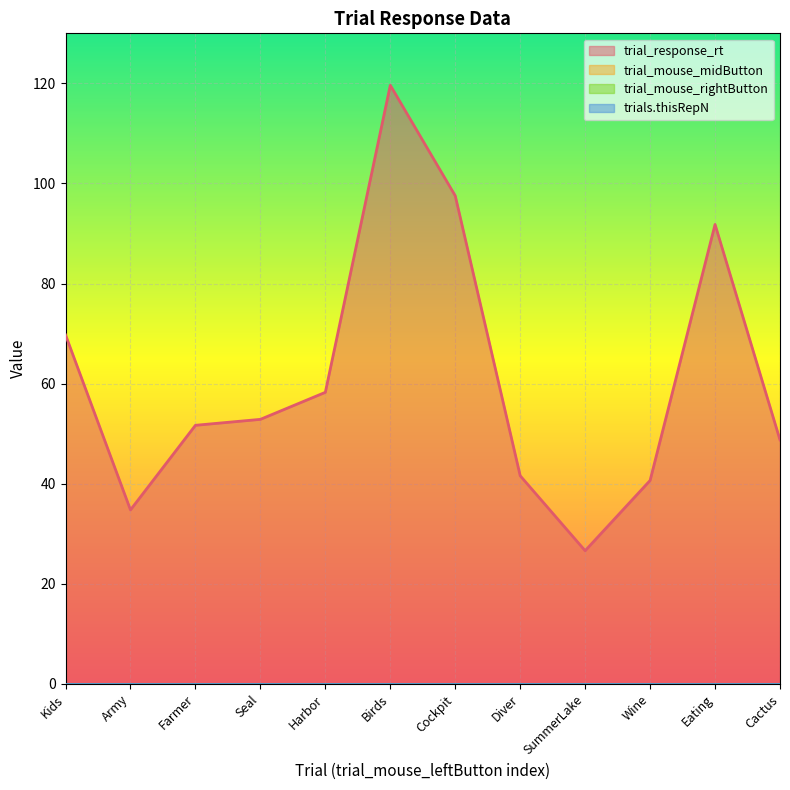

List the series in order of their peak value, lowest first.

trial_mouse_midButton, trial_mouse_rightButton, trials.thisRepN, trial_response_rt